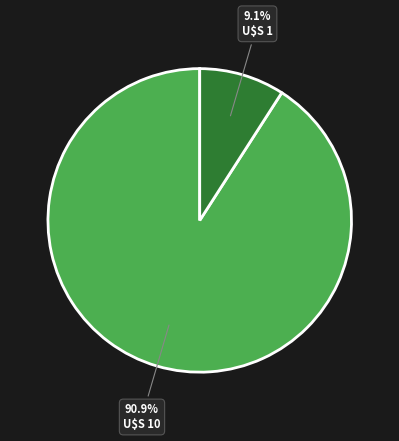

Is there any slice that represents more than half of the pie?

Yes